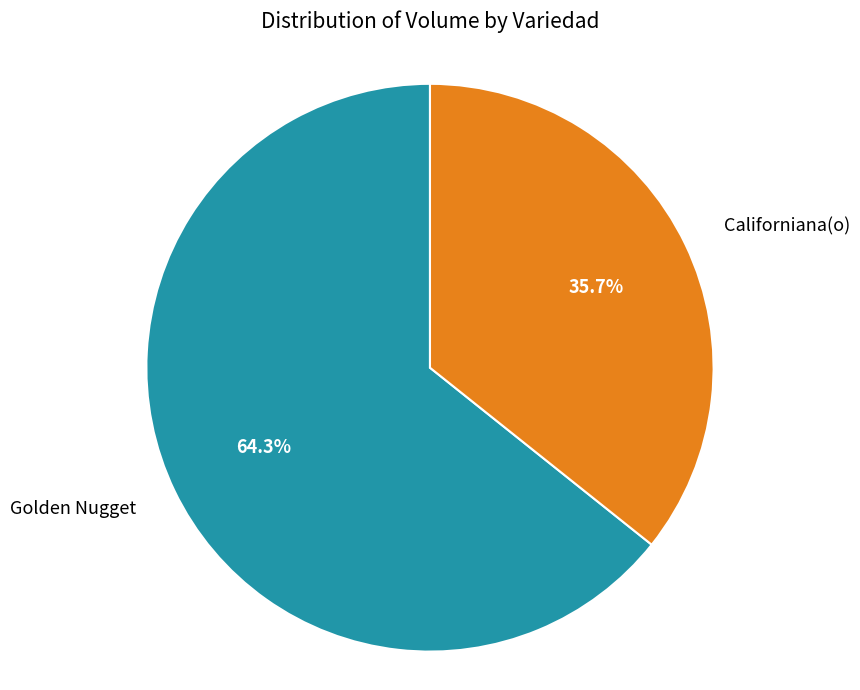

What is the largest slice in the pie chart?

Golden Nugget